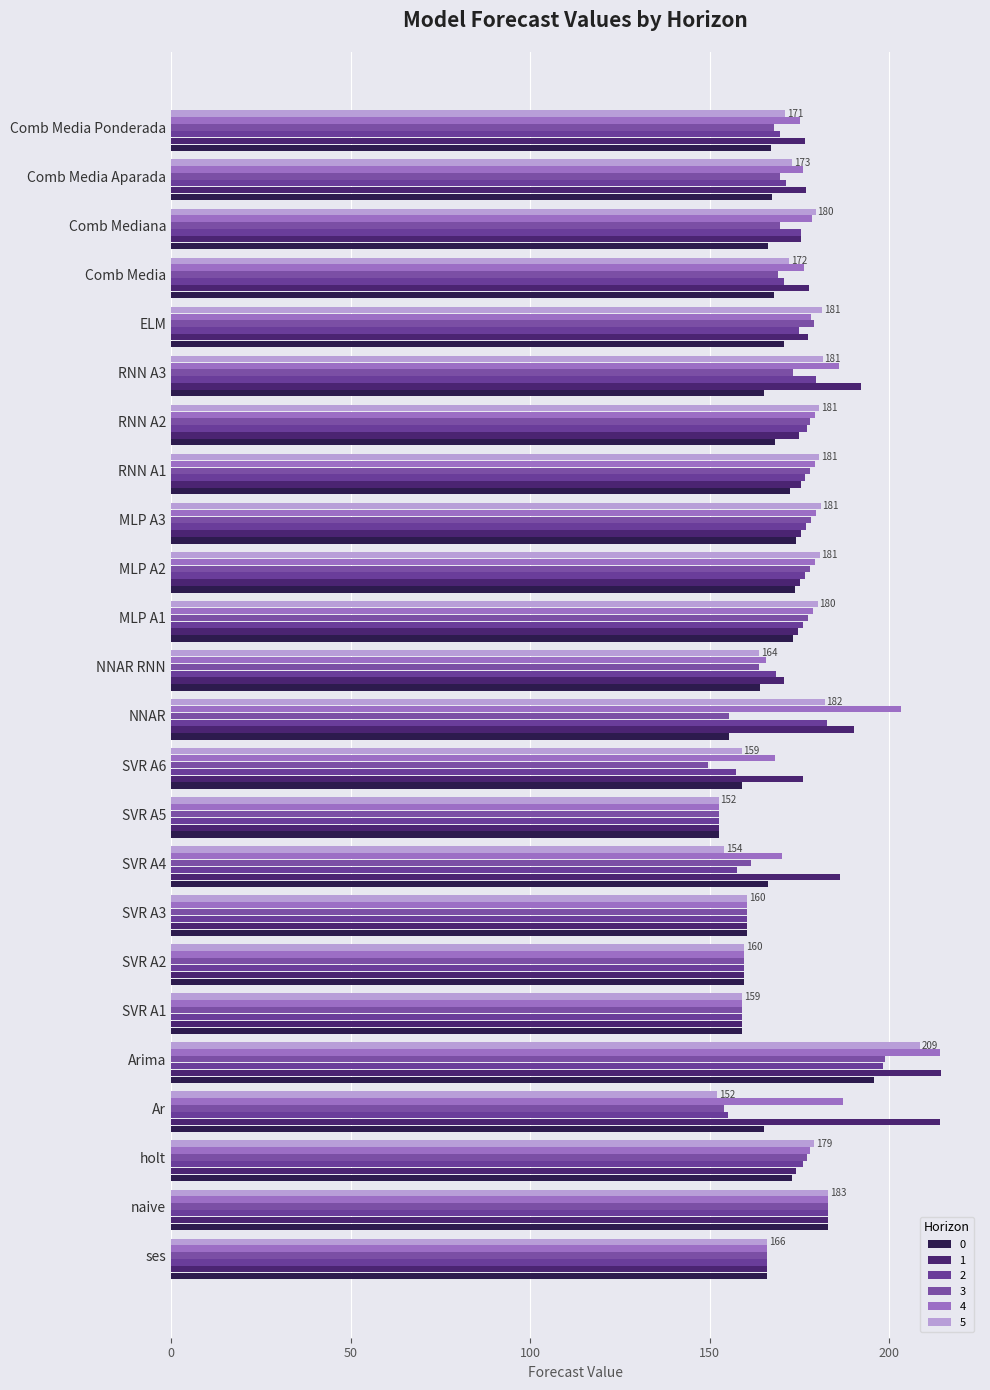

What is the difference between the maximum and minimum values in the 1 series?

62.0